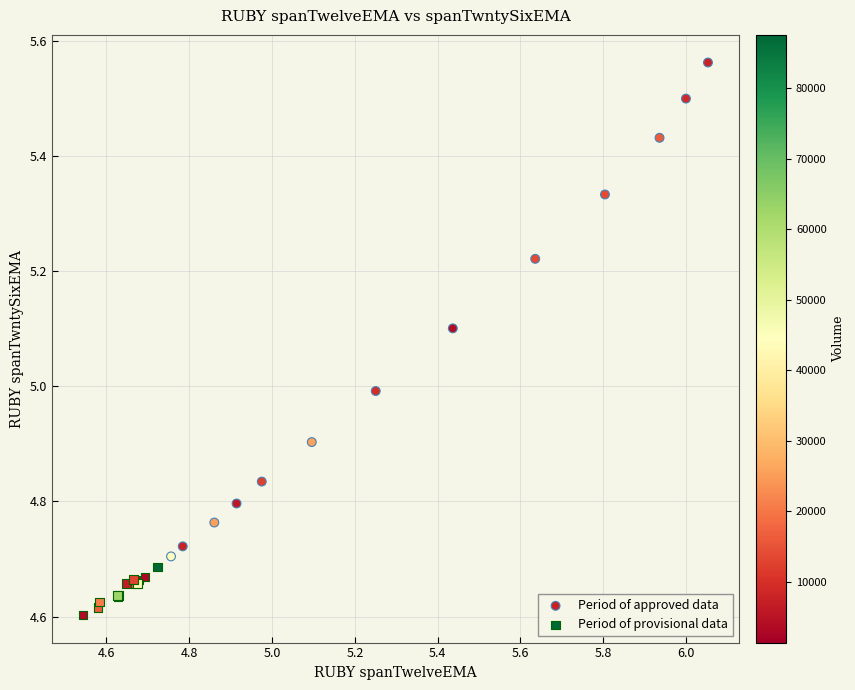

Which series reaches the minimum Y coordinate?

Period of provisional data